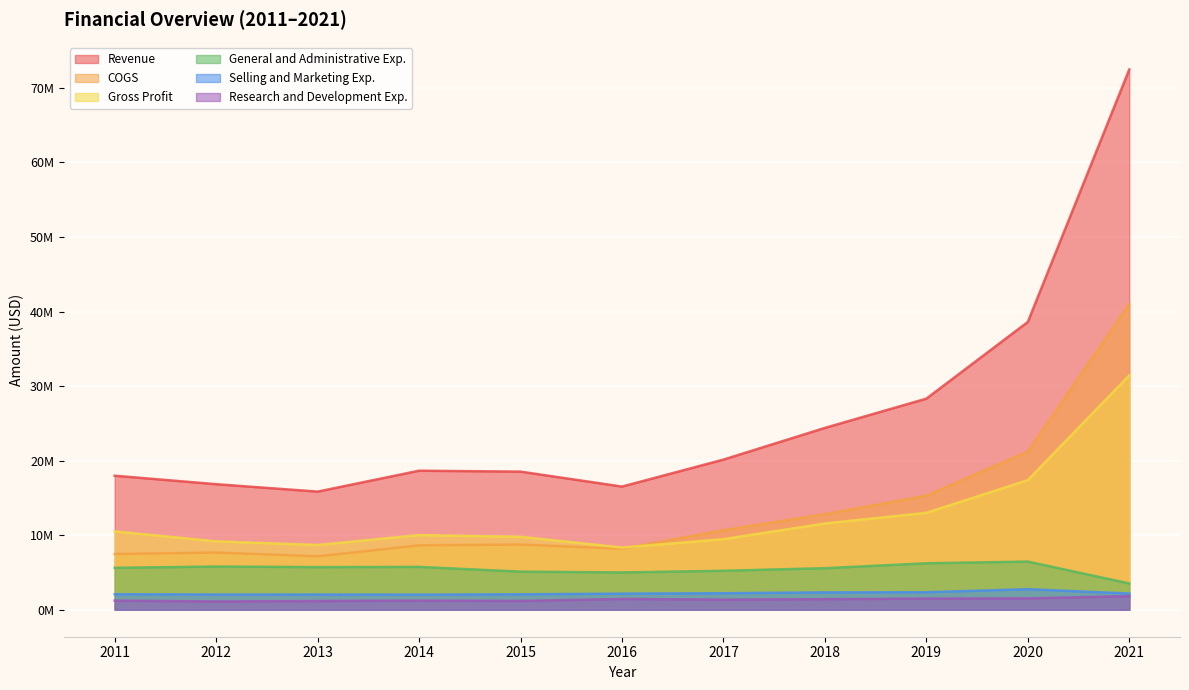

What is the maximum value for Selling and Marketing Exp.?

2753954